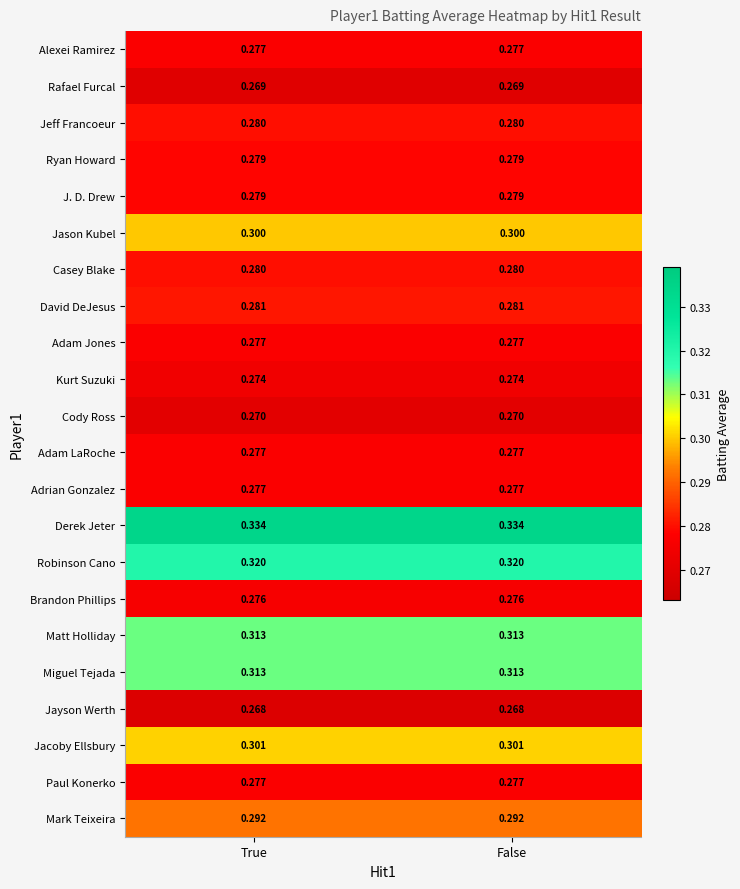

Which series has the largest total across all categories?

Derek Jeter